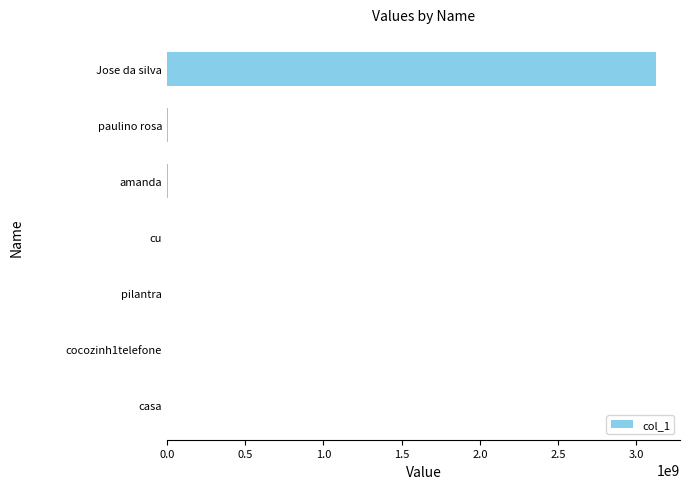

The value at Jose da silva is 3123312312. True or false?

True